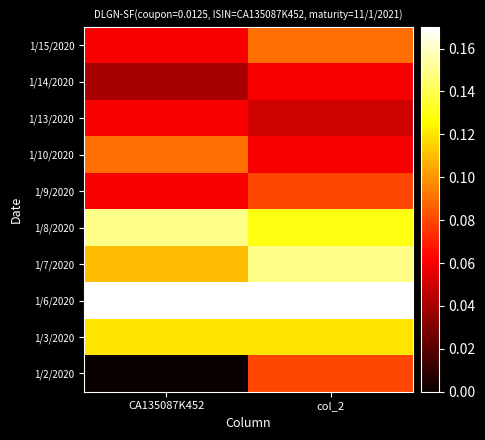

At how many categories does at least one series exceed 0?

2